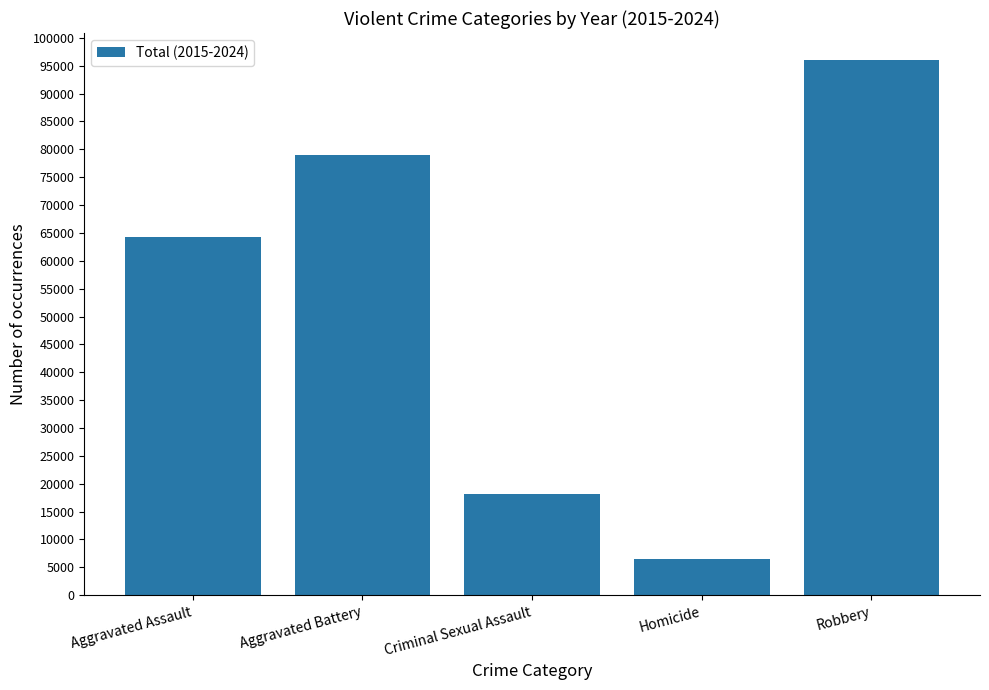

What is the ratio of the value at Aggravated Battery to the value at Robbery?

0.8